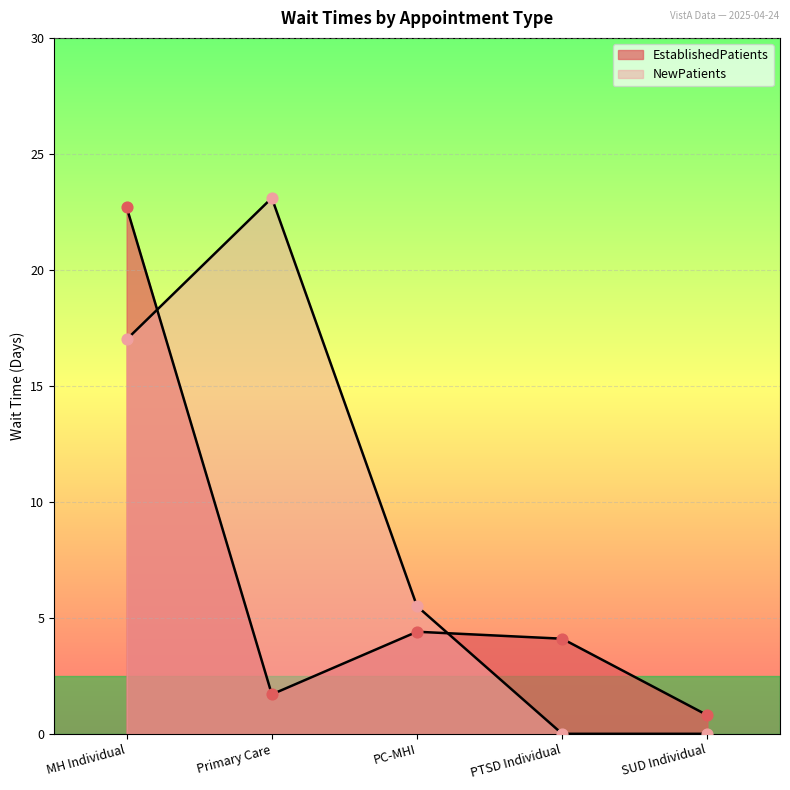

What are all the series names shown in the legend?

EstablishedPatients, NewPatients